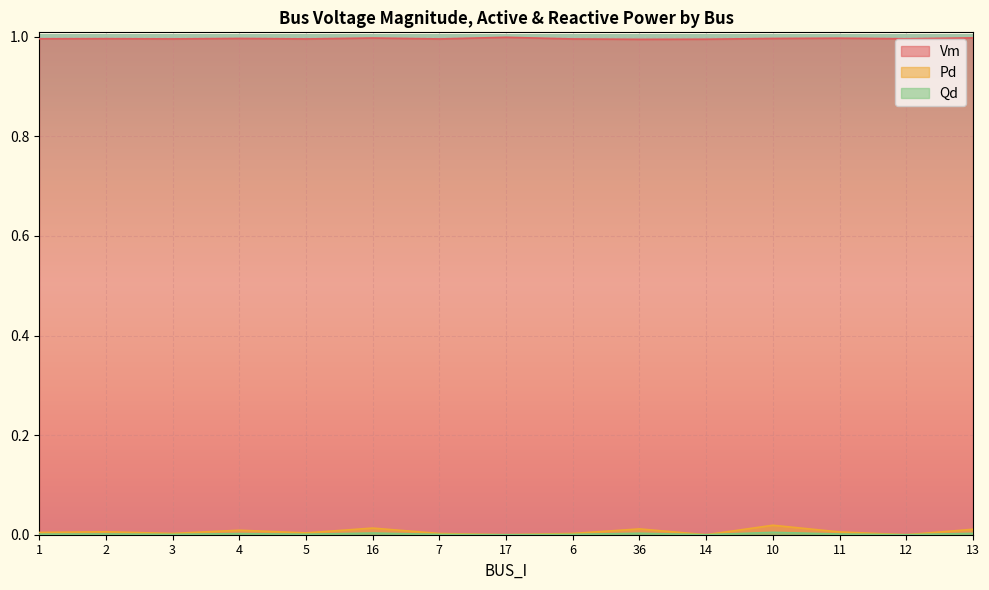

The value of Vm at 3 is 1.0. True or false?

True